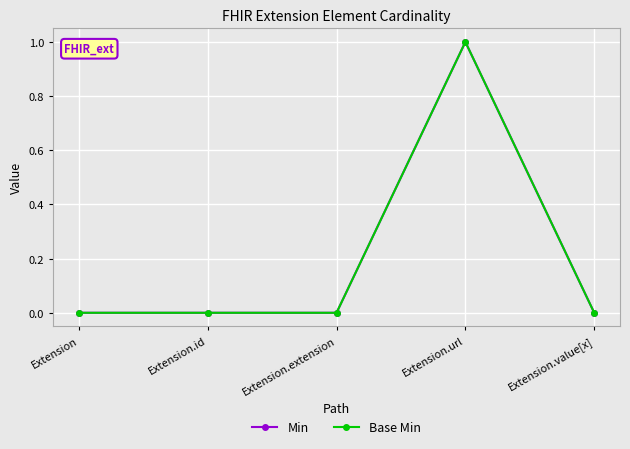

Does the chart have visible grid lines?

Yes